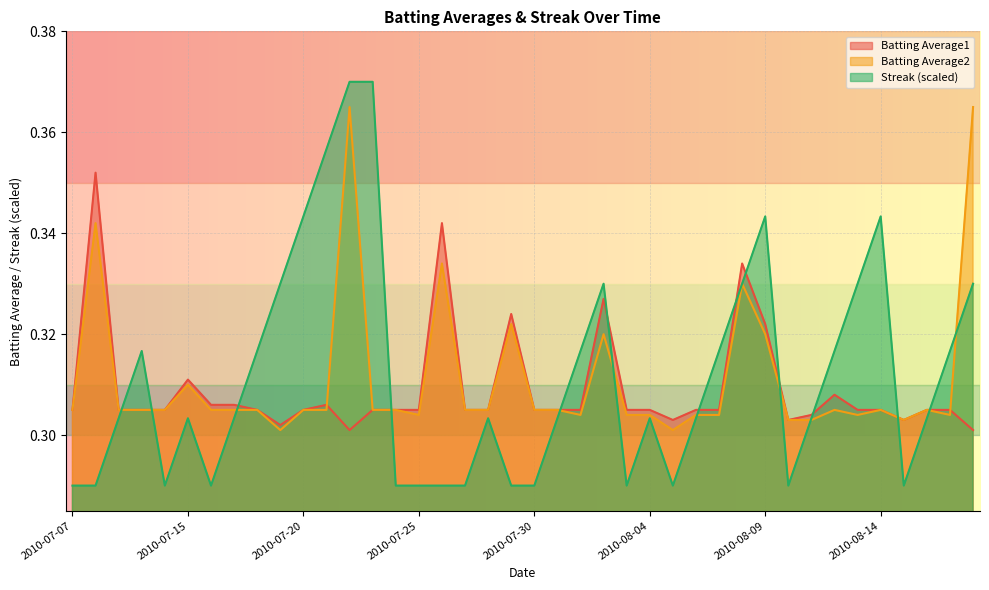

What is the minimum value shown in the chart?

0.3